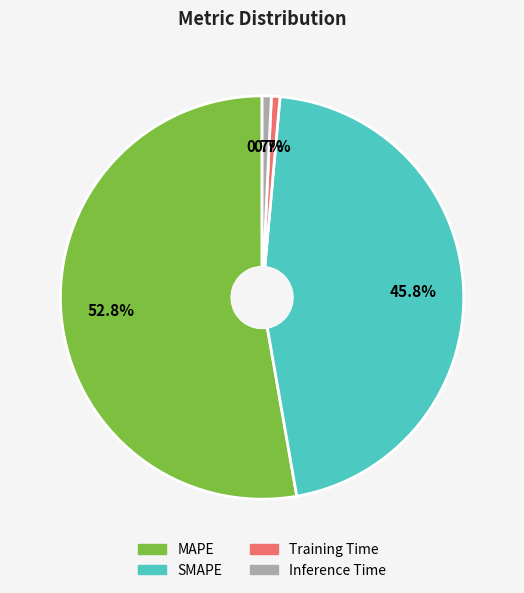

Is it true that MAPE is 67% of the pie?

False